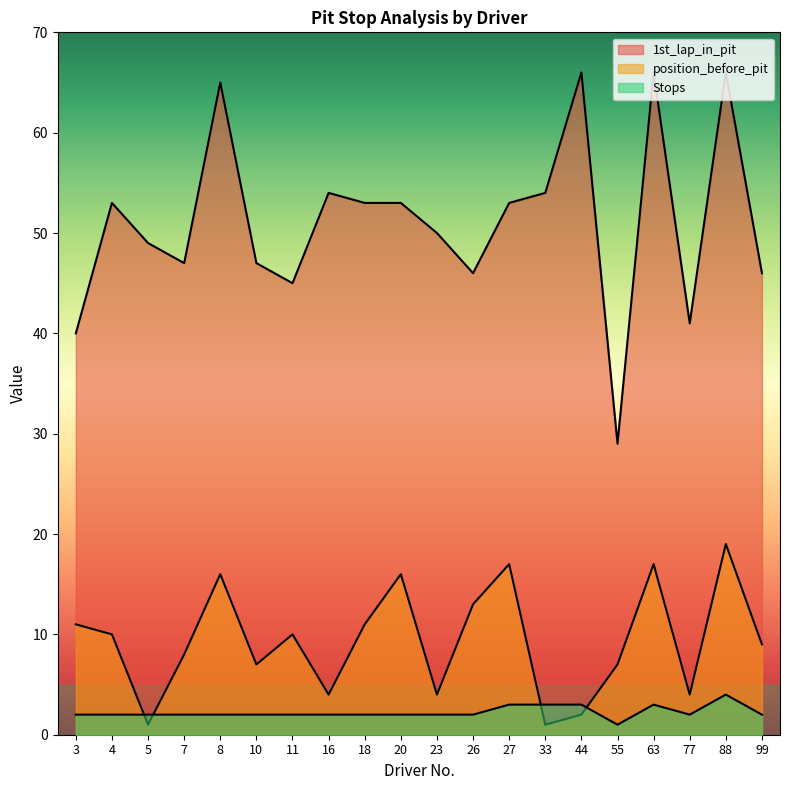

Is the value of 1st_lap_in_pit at 33 greater than the value of Stops at 5?

Yes